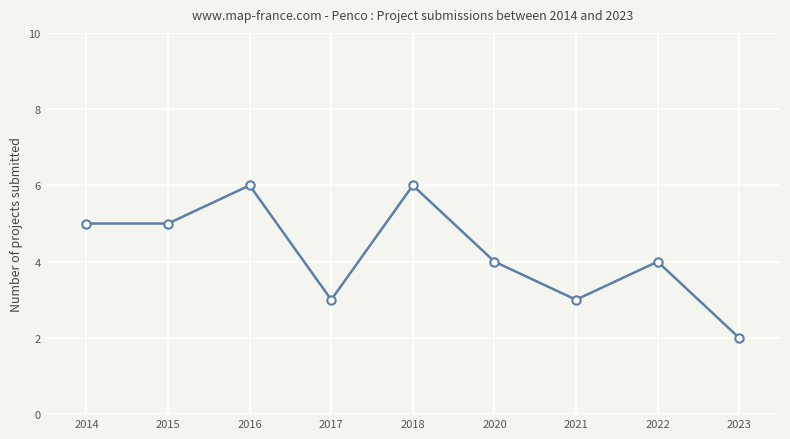

What is the value of the 5th point from the left?

6